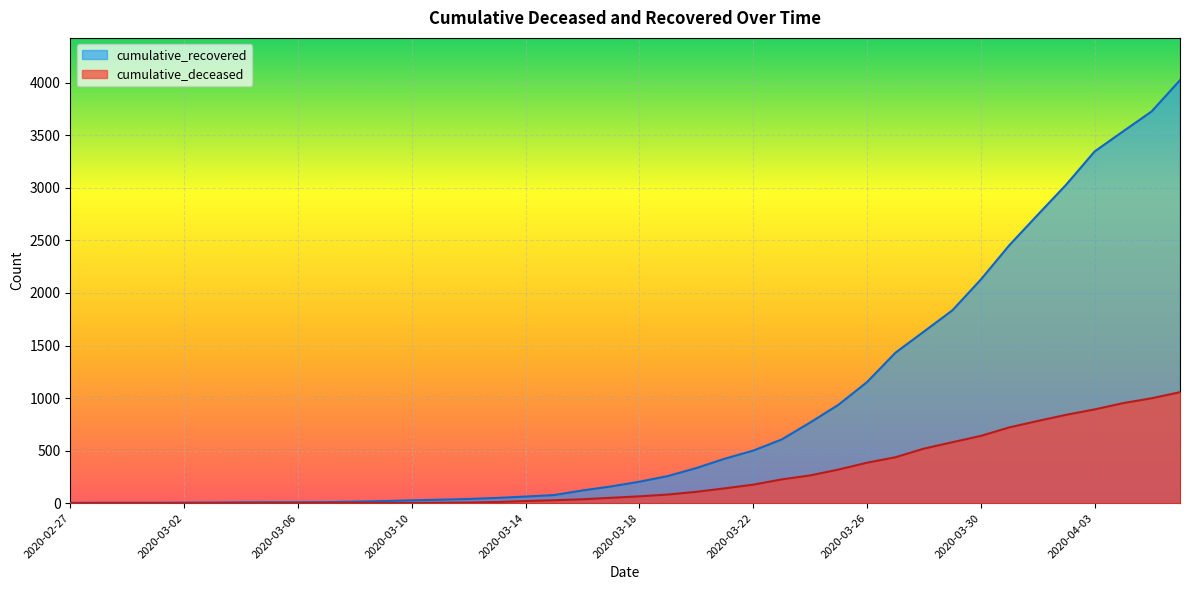

List the series in order of their peak value, lowest first.

cumulative_deceased, cumulative_recovered